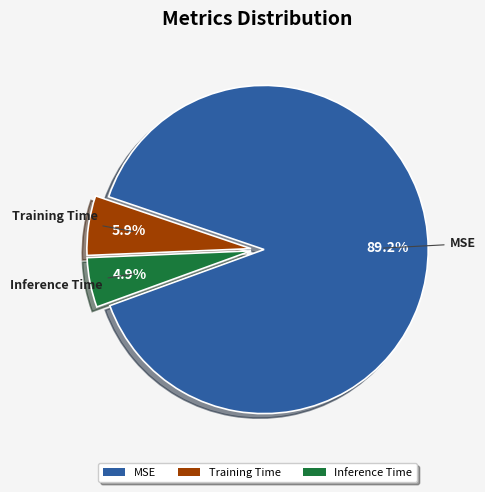

To the nearest percent, what is the combined percentage of Training Time and Inference Time?

11%